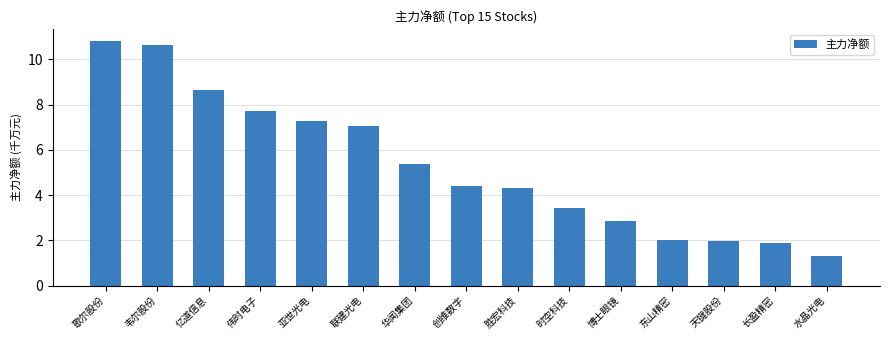

What position from the right is 创维数字?

8